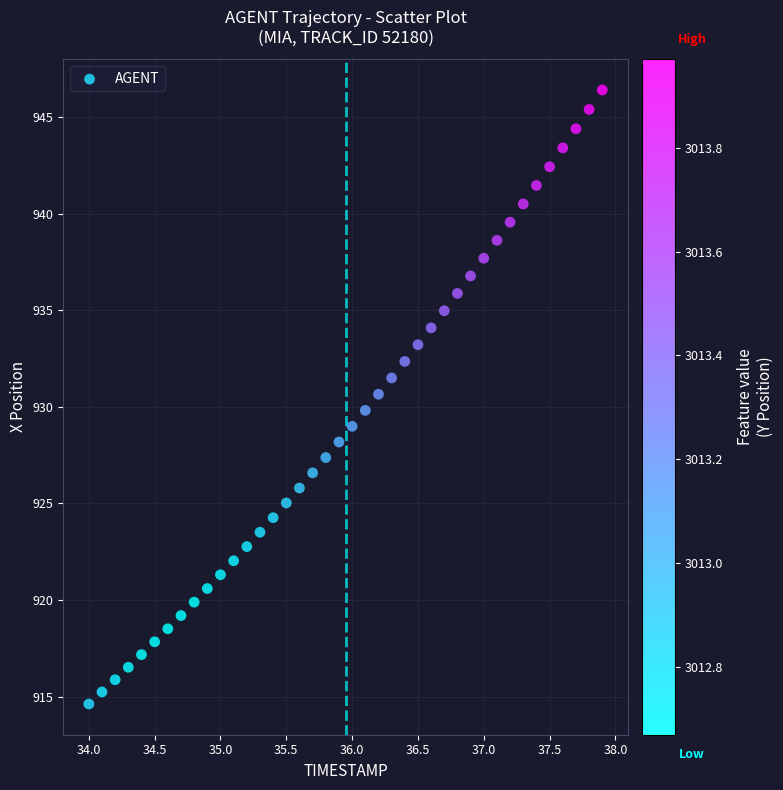

What is the range of Y values (max minus min)?

31.8